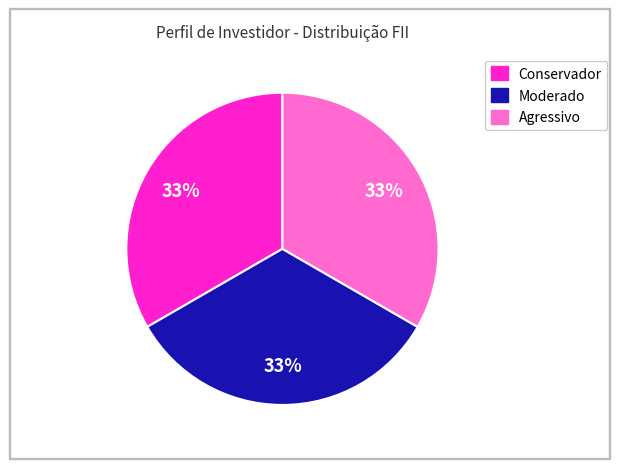

Is it true that Moderado is 39% of the pie?

False